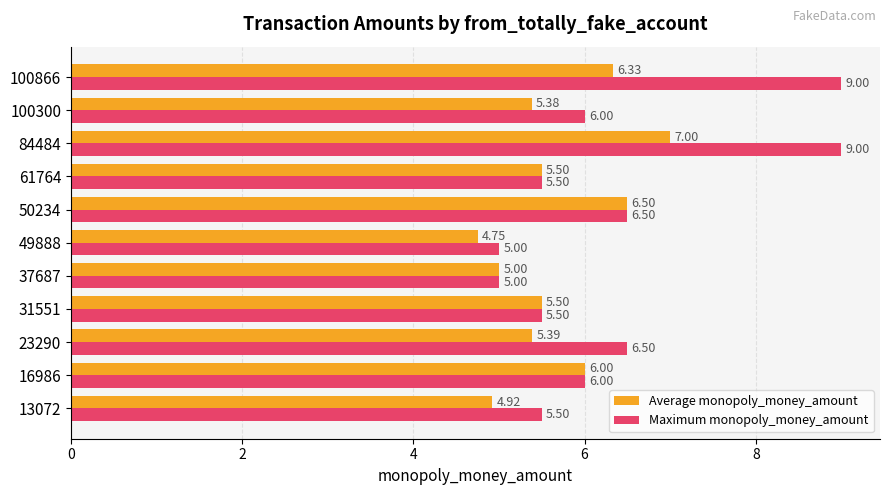

Which series has the largest total across all categories?

Maximum monopoly_money_amount